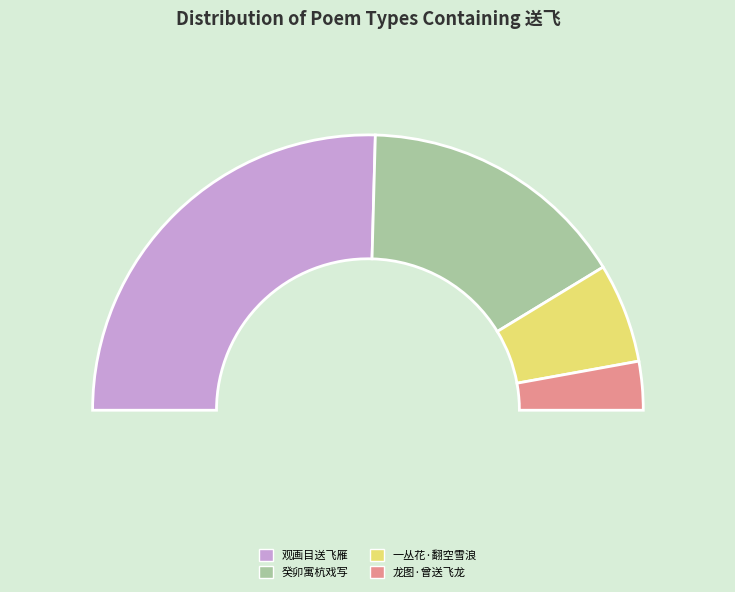

To the nearest percent, what is the combined percentage of 观画目送飞雁手提白鱼 and 一丛花·翻空雪浪送飞花?

63%